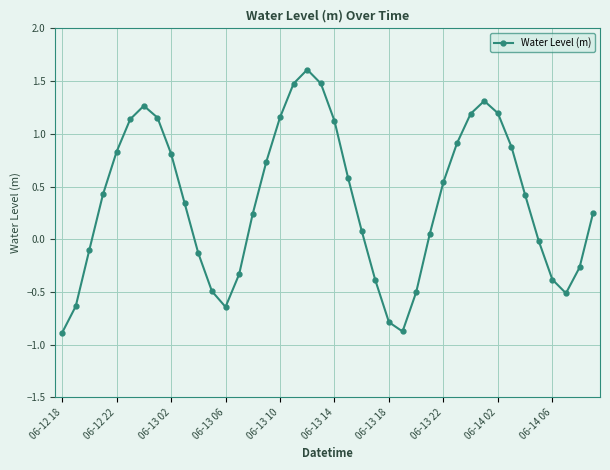

What is the value of the 11th point from the left?

-0.1